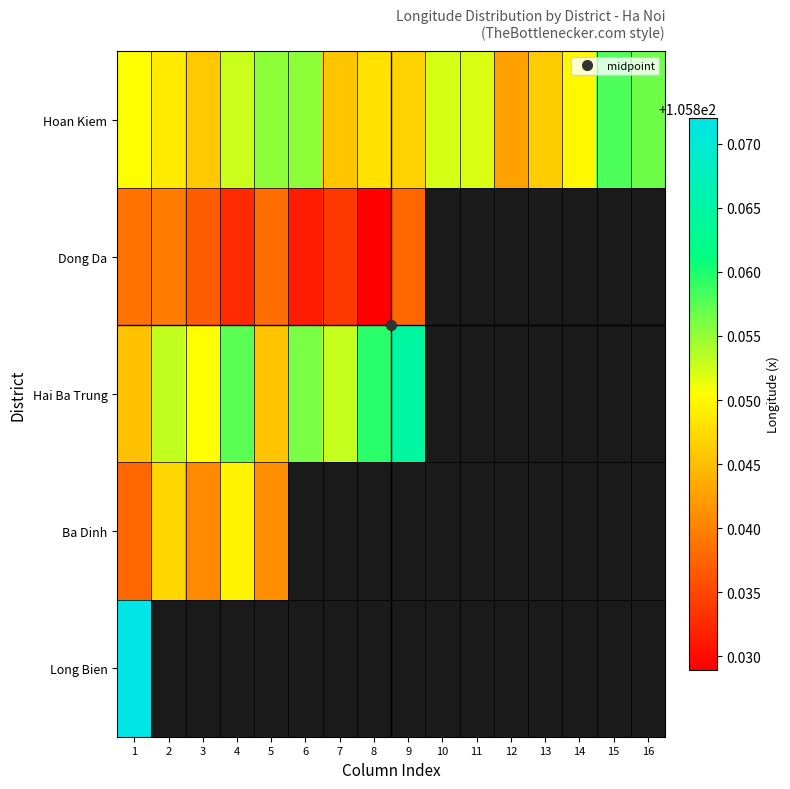

Is the value of Hoan Kiem at 9 greater than the value of Dong Da at 7?

Yes